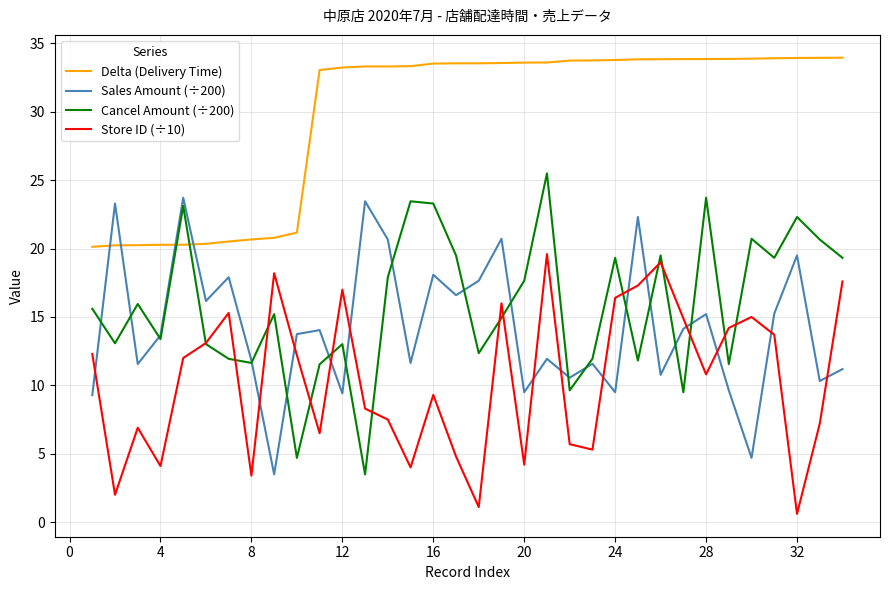

Which series has the largest range (max minus min)?

Cancel Amount (÷200)